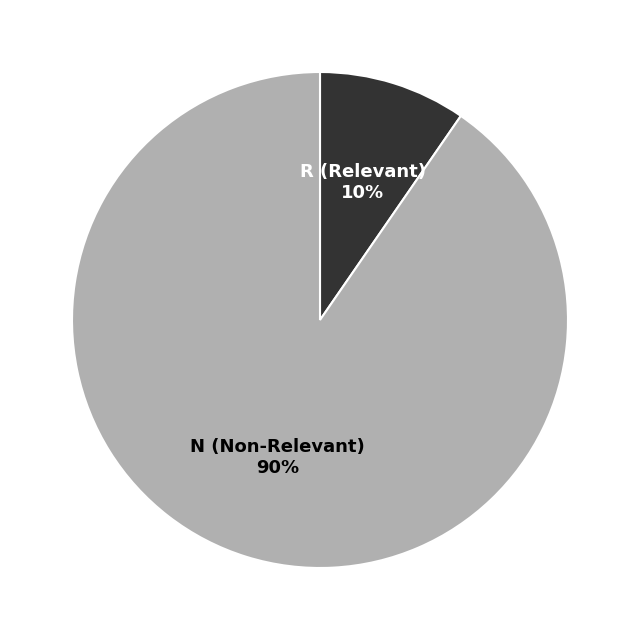

To the nearest percent, what is the combined percentage of N and R?

100%